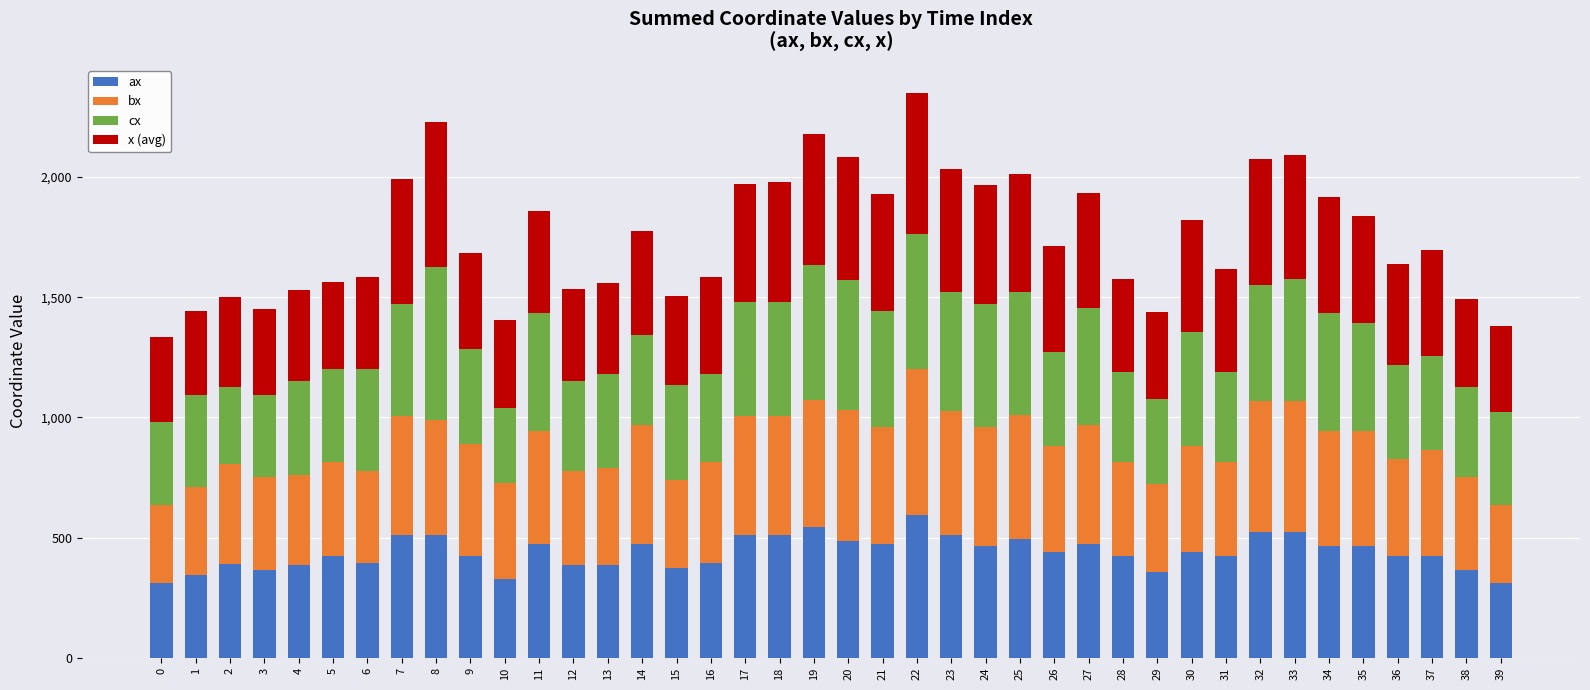

The value of ax at 5 is 123. True or false?

False